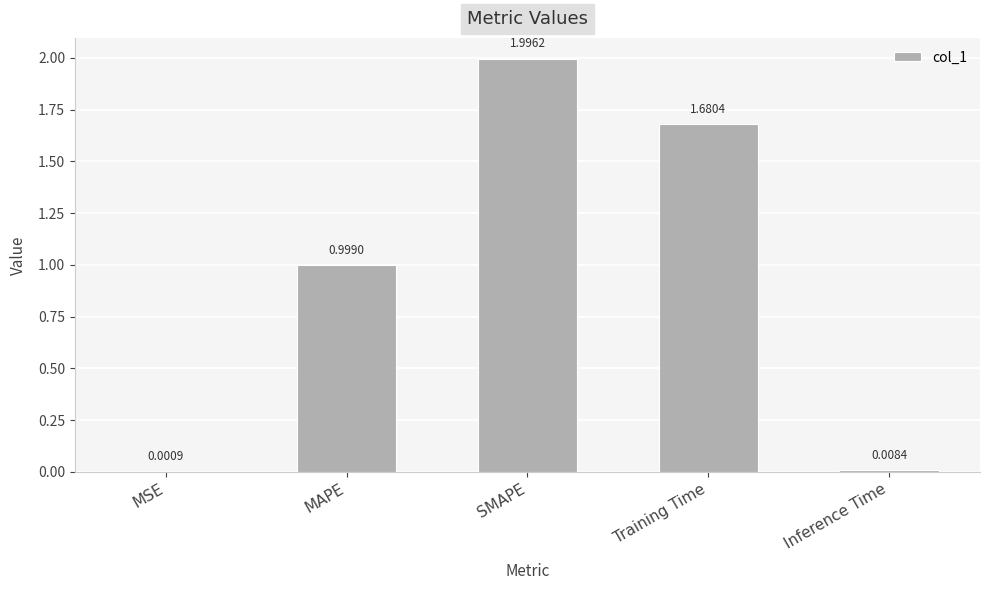

Where is the data nearest to the value 0?

MSE